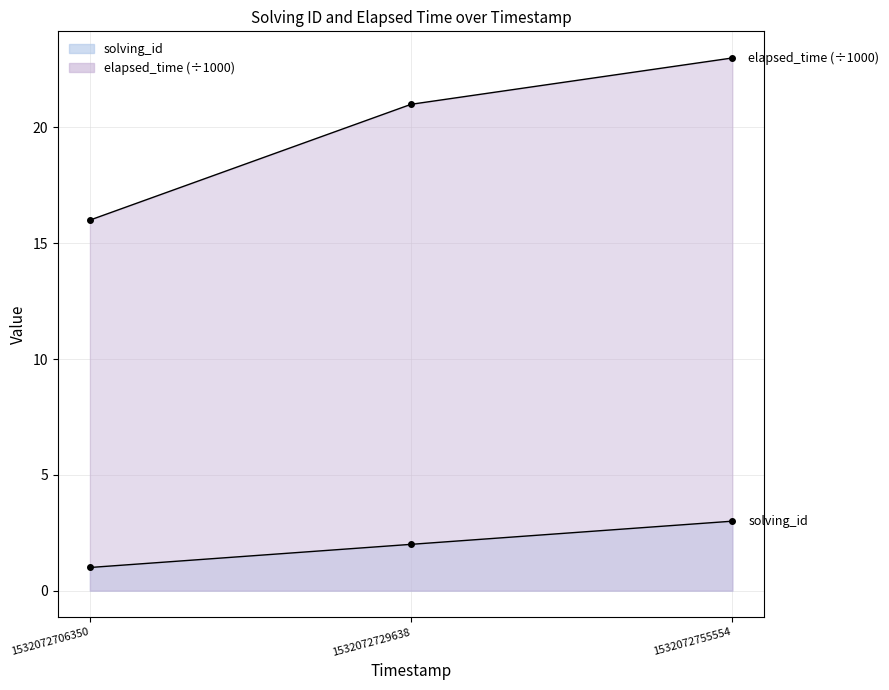

List the labels in order of solving_id value, largest first.

1532072755554, 1532072729638, 1532072706350